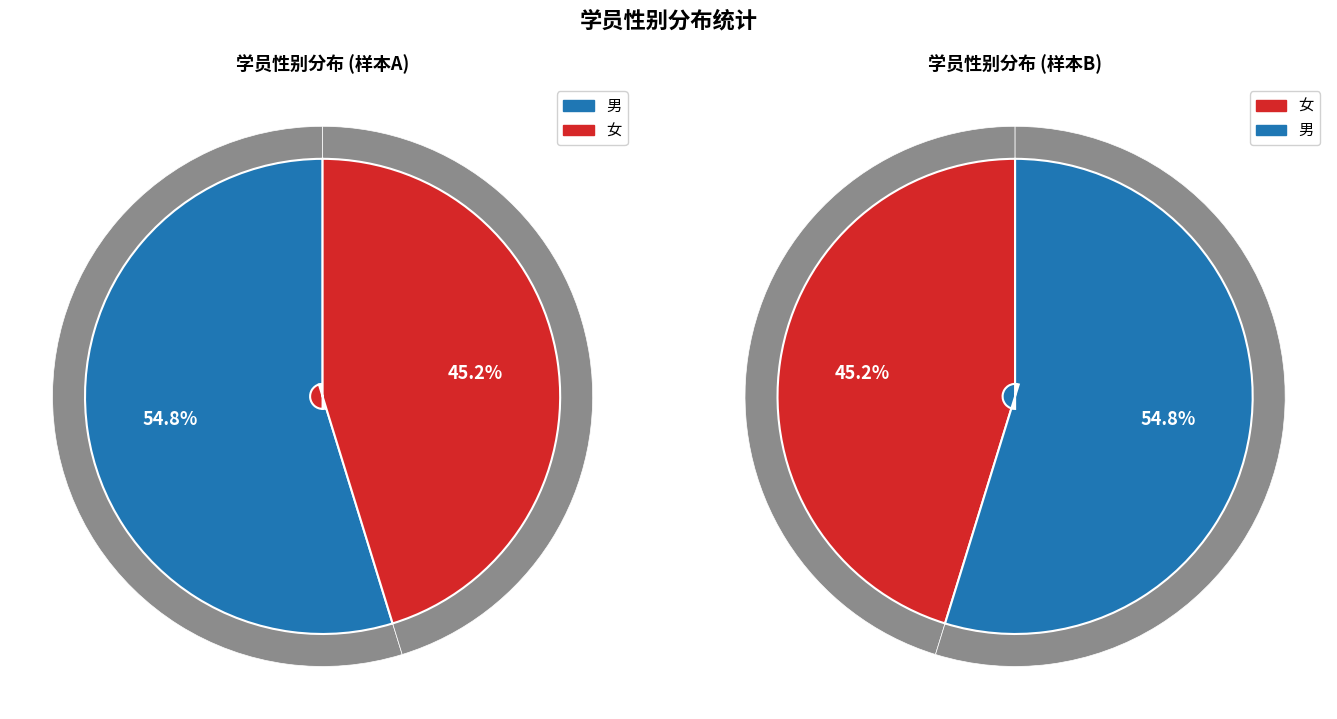

To the nearest percent, what is the combined percentage of 女 and 男?

100%